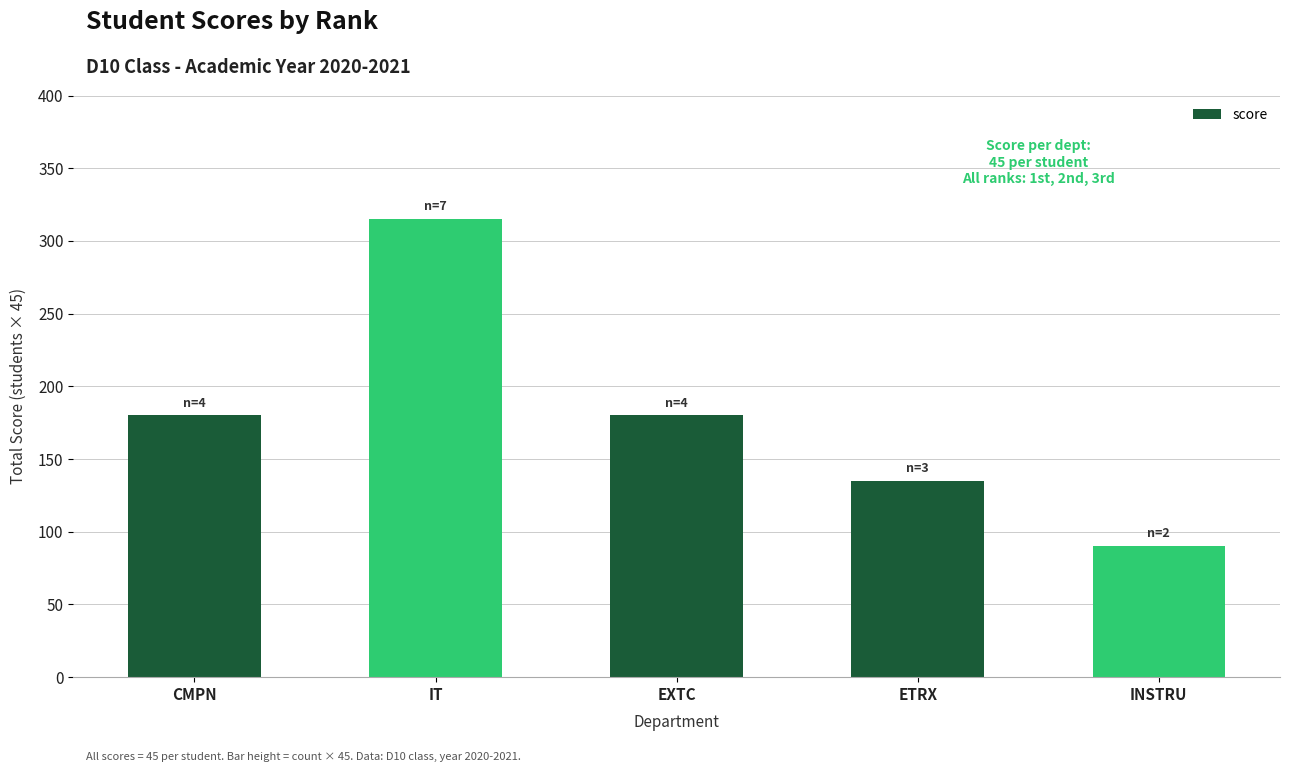

What is the label of the 1st bar from the right?

INSTRU